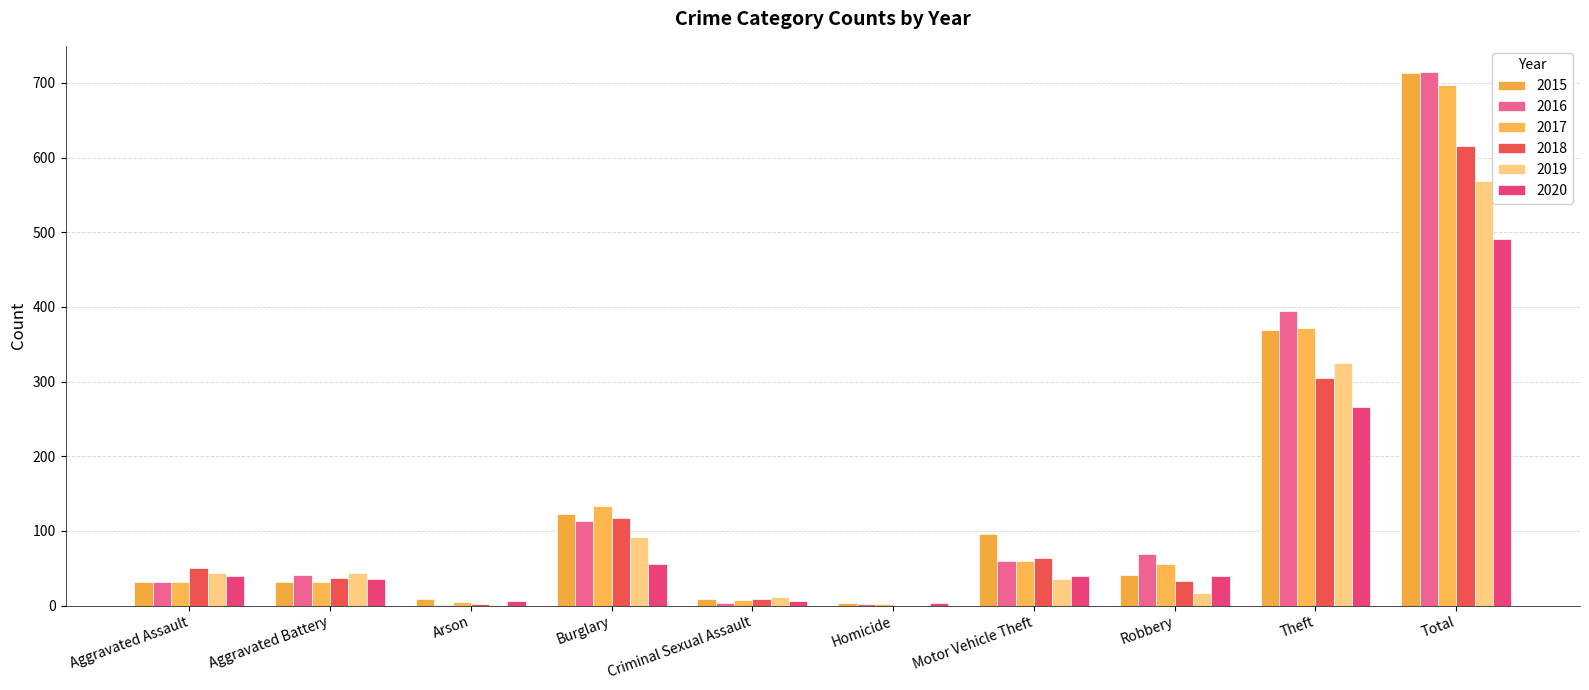

What is the maximum value for 2019?

568